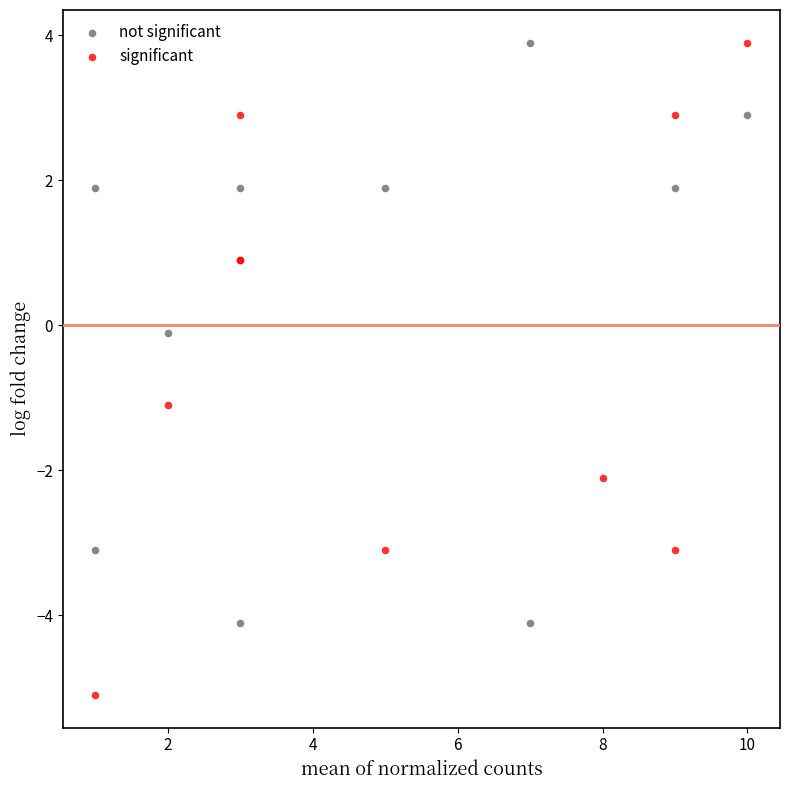

Which series has the widest spread of Y values?

significant